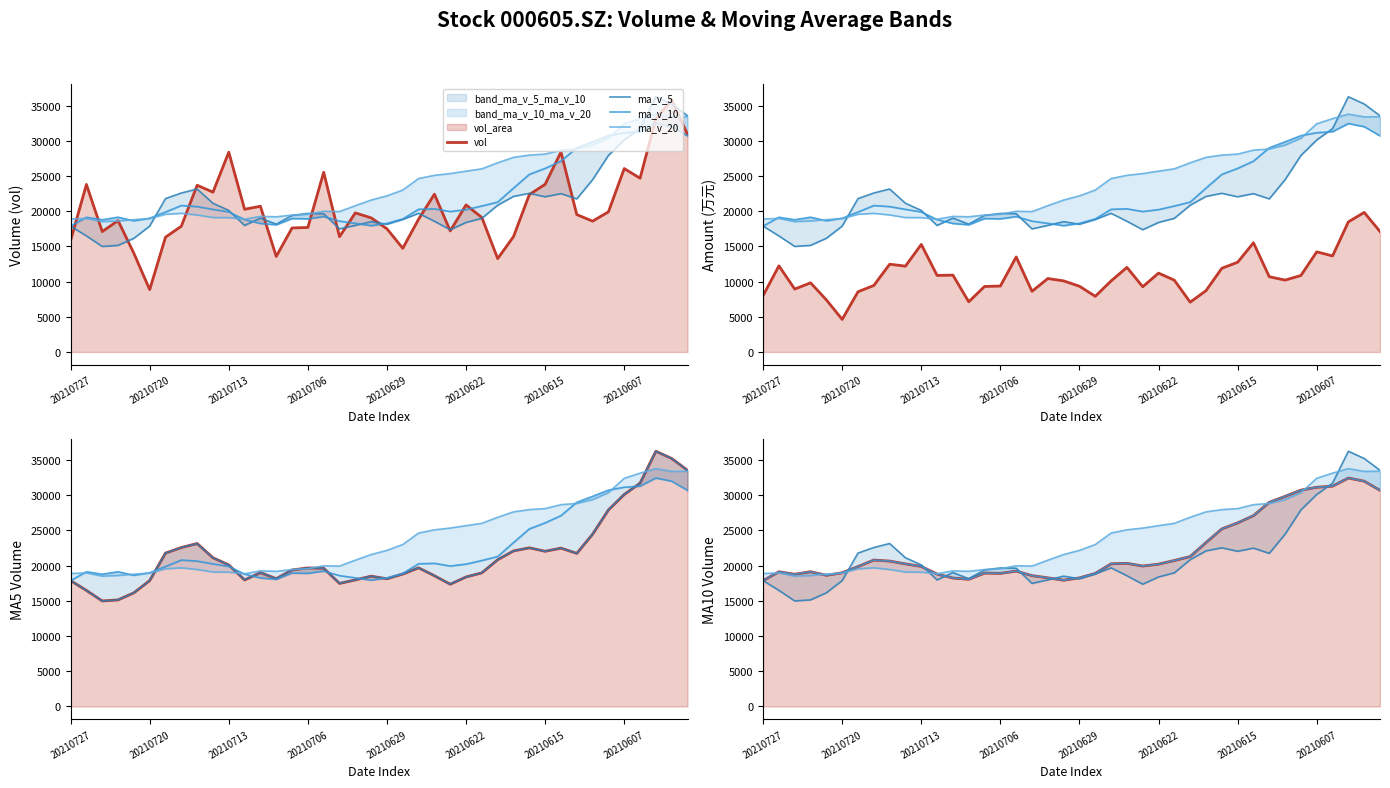

What is the label of the 15th point from the left?

14